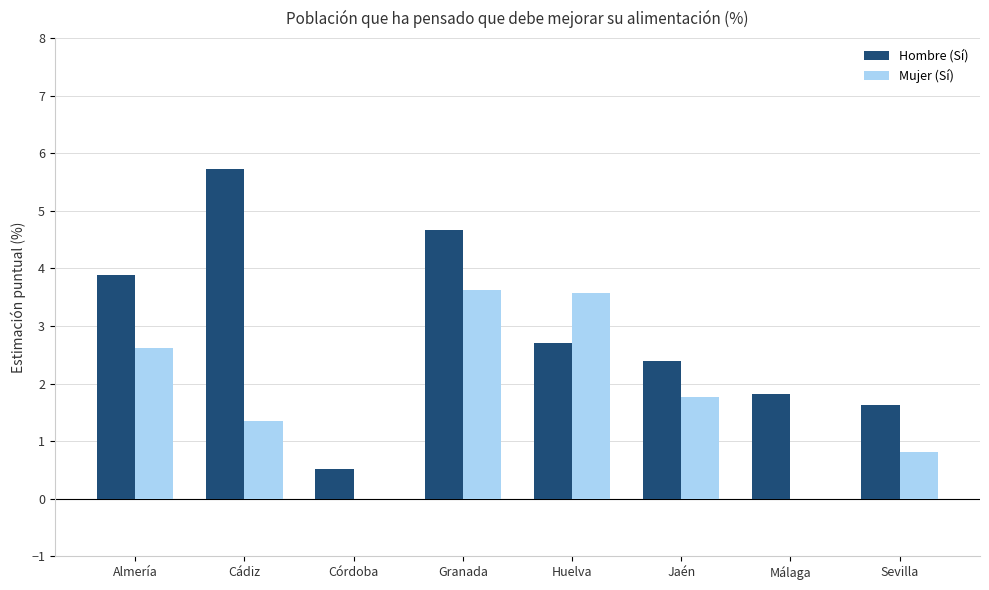

Is it true that Hombre (Sí) equals 2.1 at Almería?

False